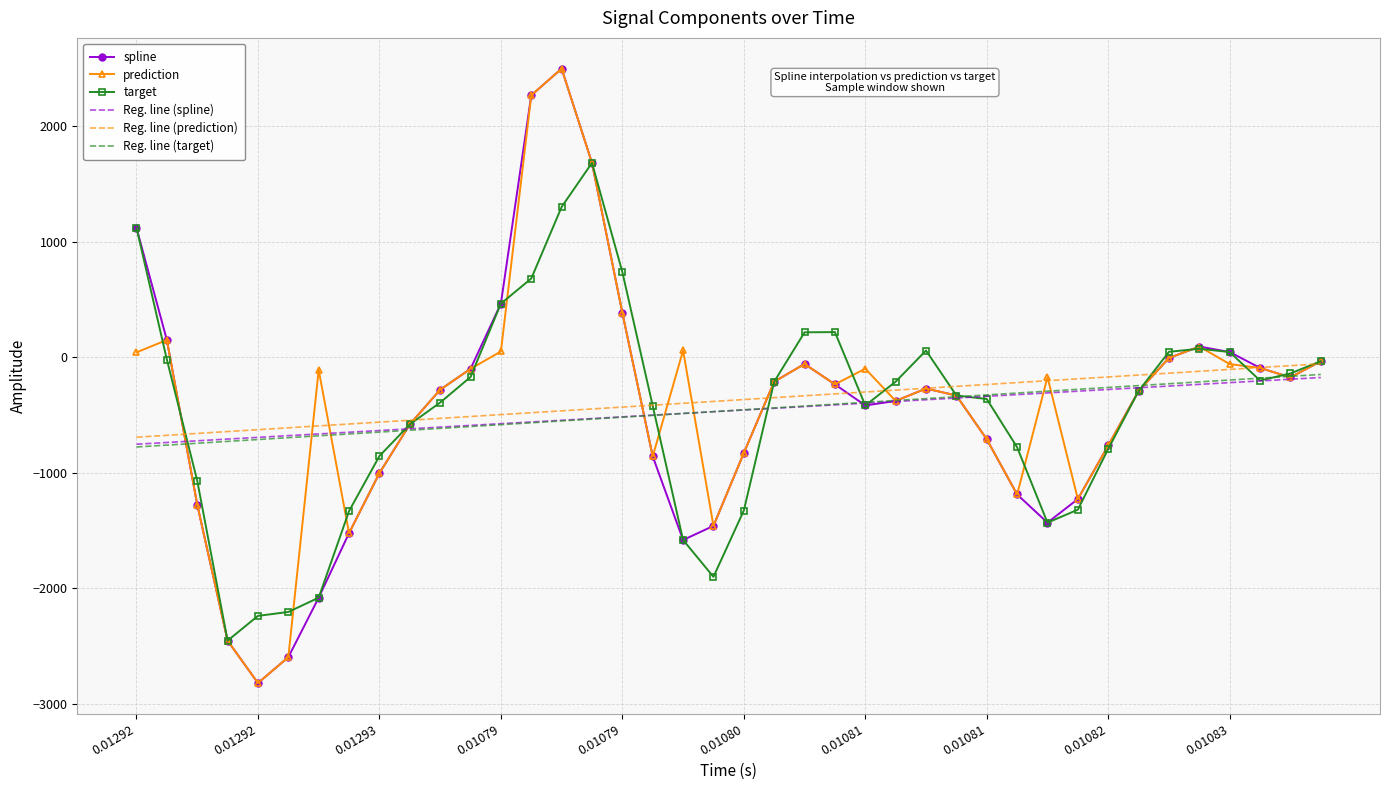

What is the minimum value for Reg. line (target)?

-775.5